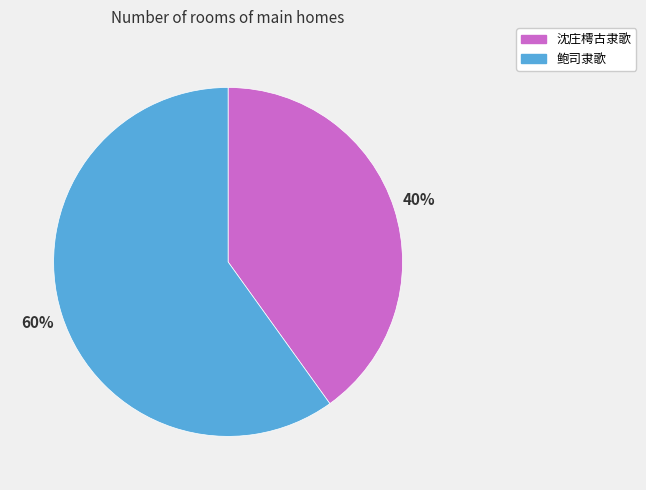

Which has a higher value, 鲍司隶歌 or 沈庄樗古隶歌?

鲍司隶歌